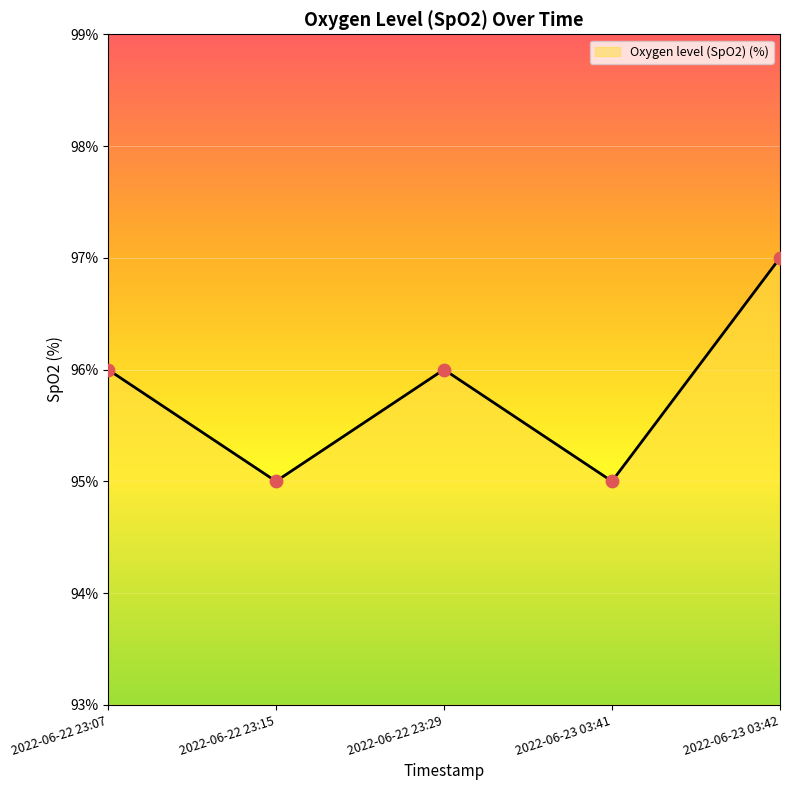

What is the change in value from 2022-06-22 23:29 to 2022-06-23 03:42?

+1